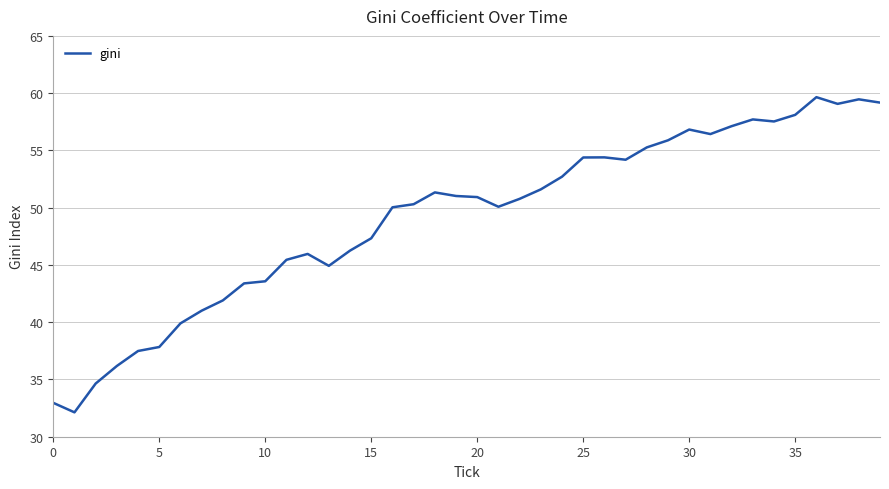

What is the difference between the maximum and minimum values?

27.5